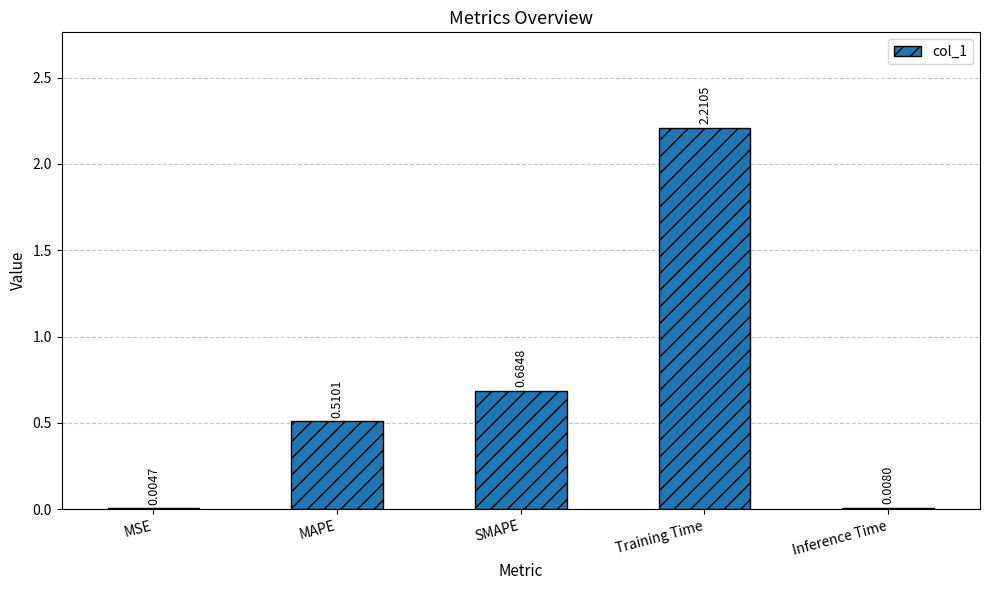

Are the bars horizontal?

No